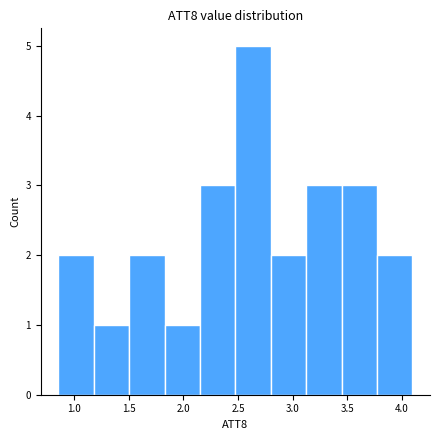

Reading left to right, transcribe this chart: for each bar, give the range it covers on the x-axis and its height. Neither the bar edges nor the heights are printed on the chart, so give them approximately, as read against the axes.

0.85 to 1.20: 2
1.20 to 1.50: 1
1.50 to 1.85: 2
1.85 to 2.15: 1
2.15 to 2.50: 3
2.50 to 2.80: 5
2.80 to 3.10: 2
3.10 to 3.45: 3
3.45 to 3.75: 3
3.75 to 4.10: 2